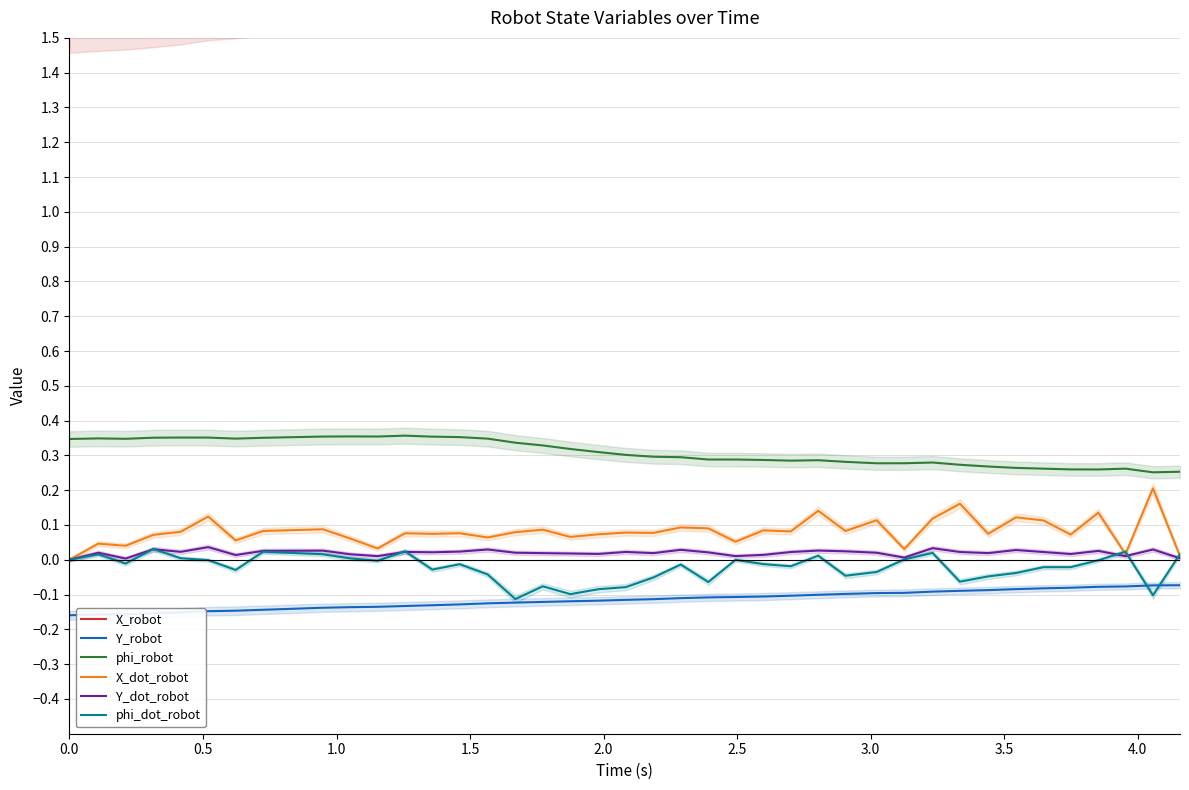

Does the chart have visible grid lines?

Yes